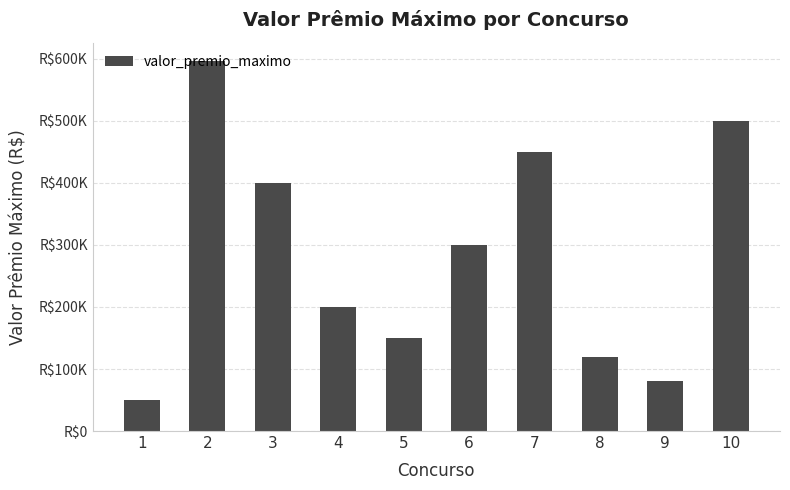

What is the difference between the second highest and second lowest values?

420000.0